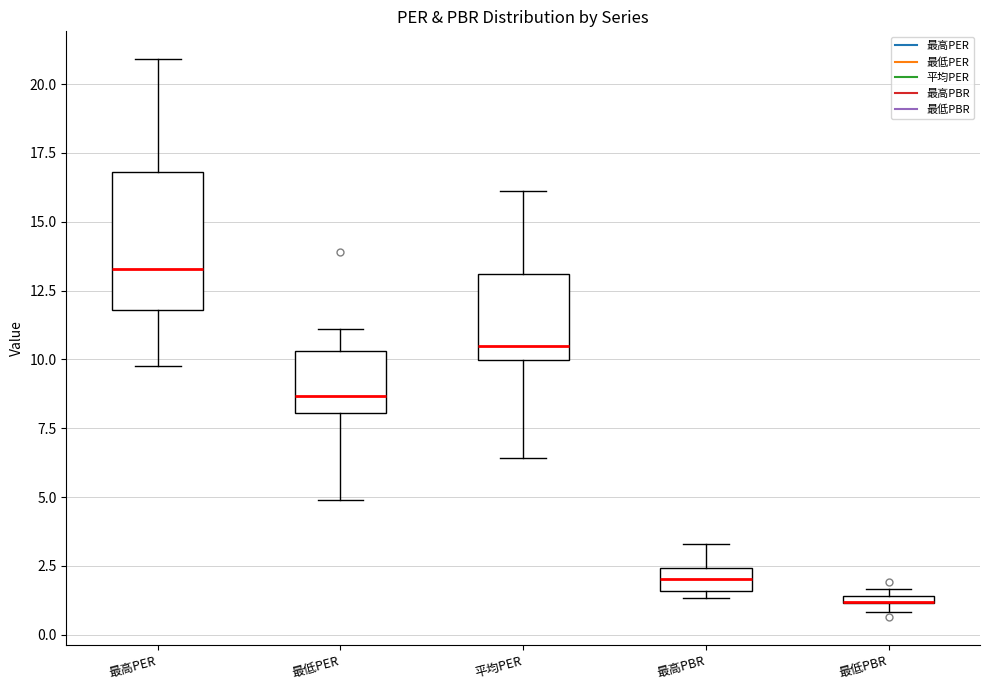

Where does the upper whisker of the box for 最高PER end on the y-axis? The values are not printed on the chart, so give them approximately, as read against the axis.

21.0